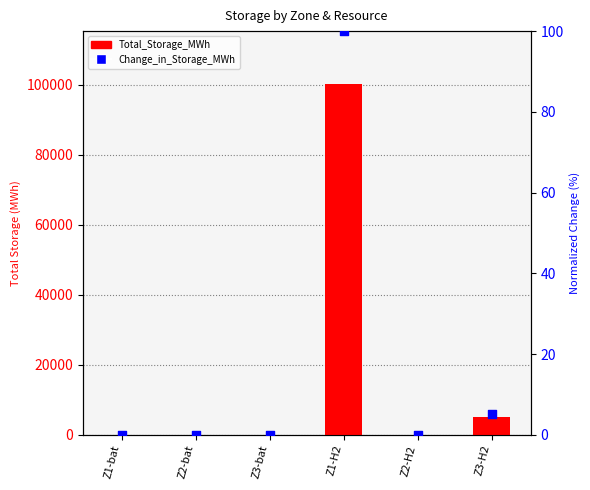

Which series has the largest total across all categories?

Total_Storage_MWh